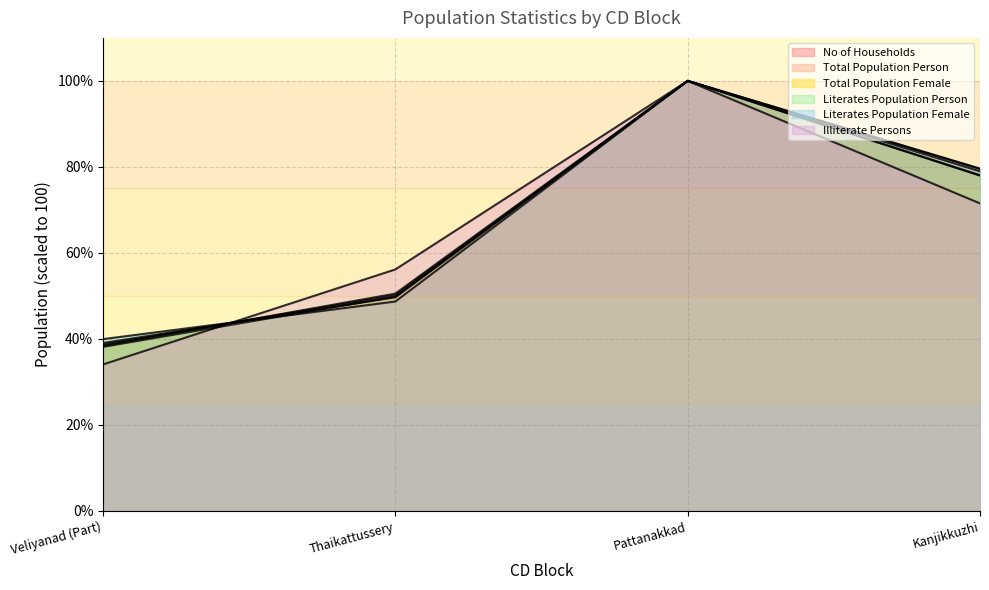

What is the minimum value for No of Households?

38.1